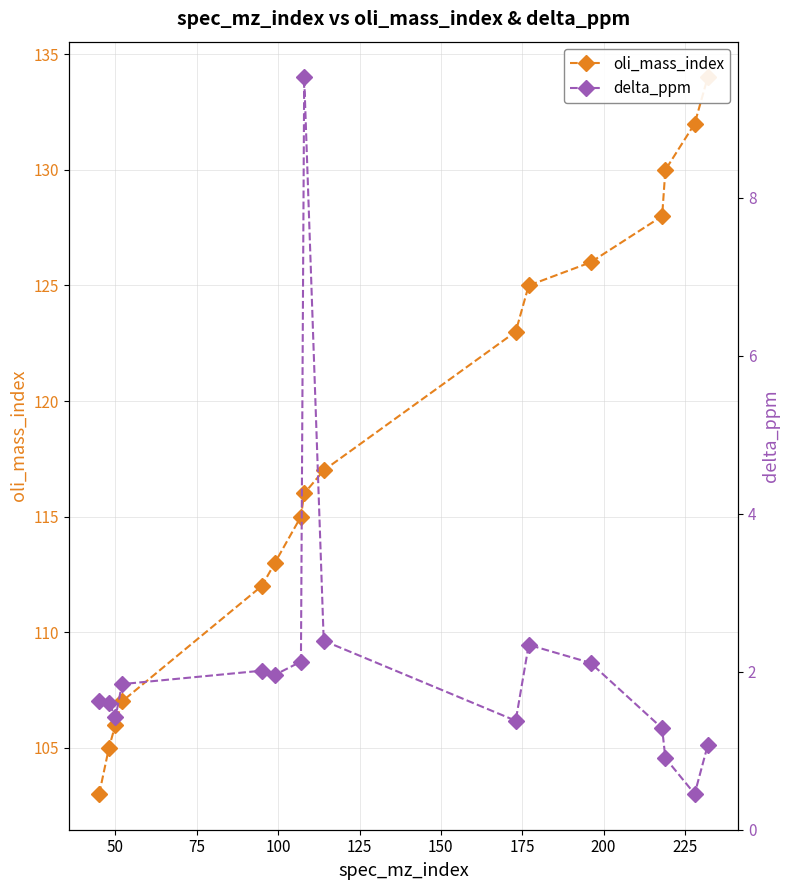

What is the average value of the oli_mass_index series?

118.2